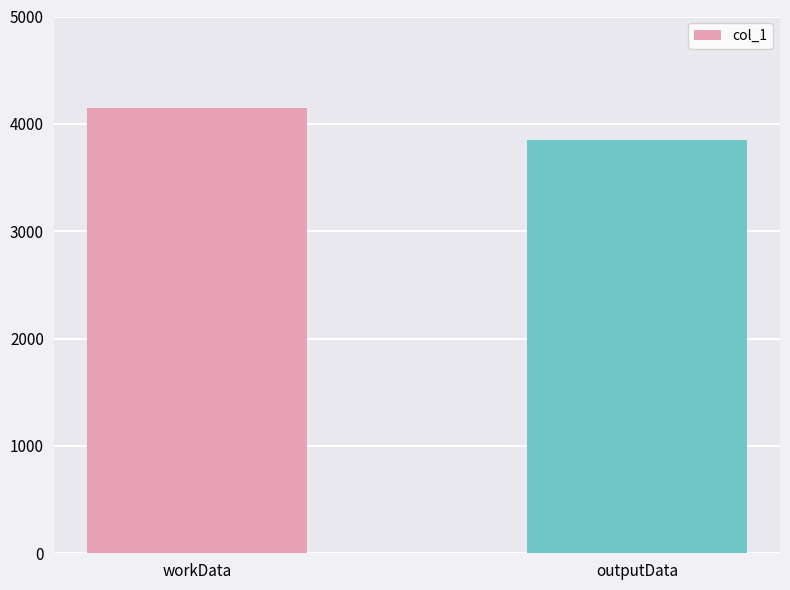

How many values are between 3846 and 4147?

2